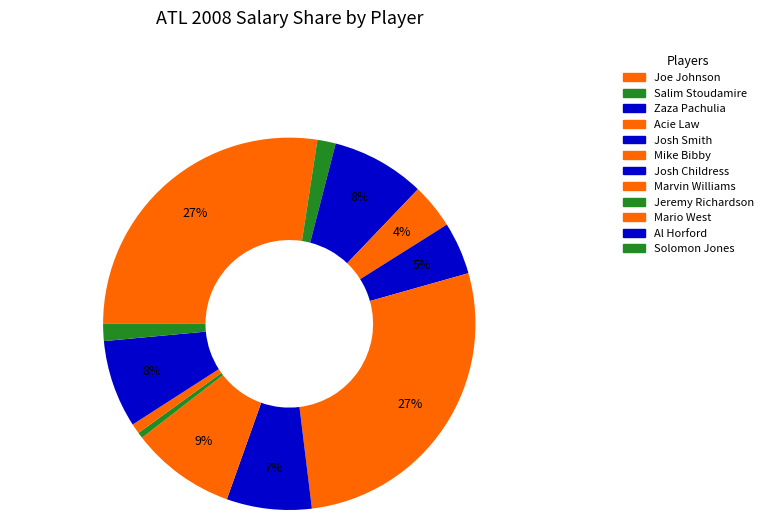

To the nearest percent, what percentage of the pie is Al Horford?

8%